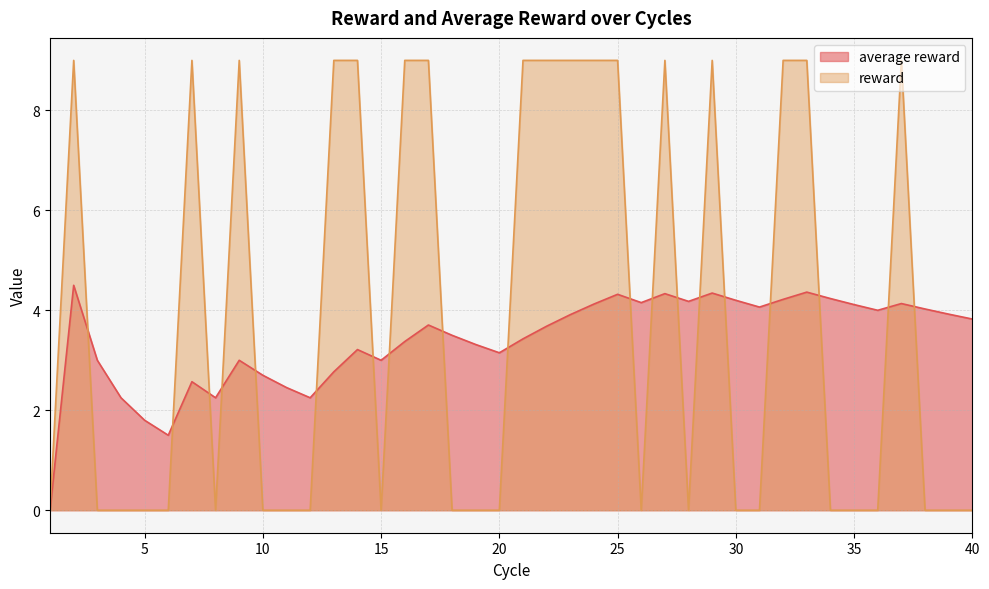

Count the number of data series in this chart.

2